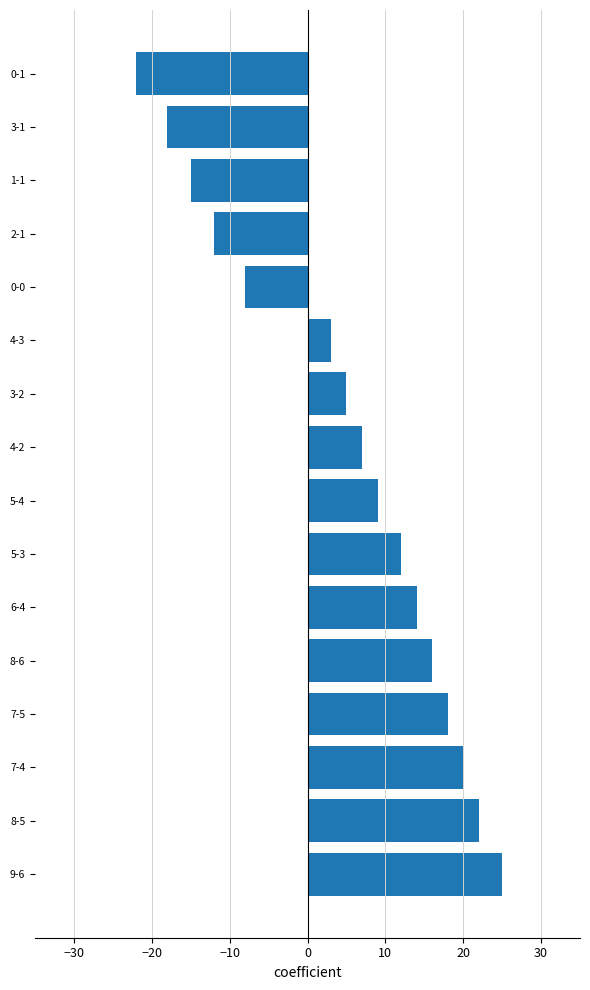

What is the sum of all values?

76